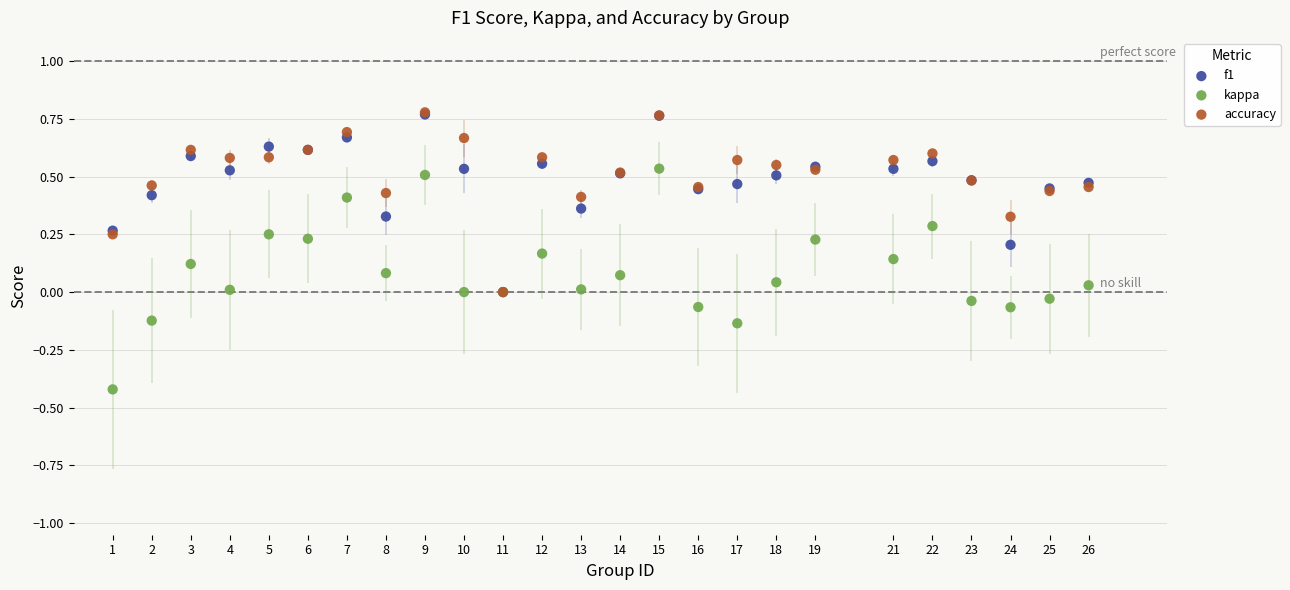

Which series has the widest spread of Y values?

kappa